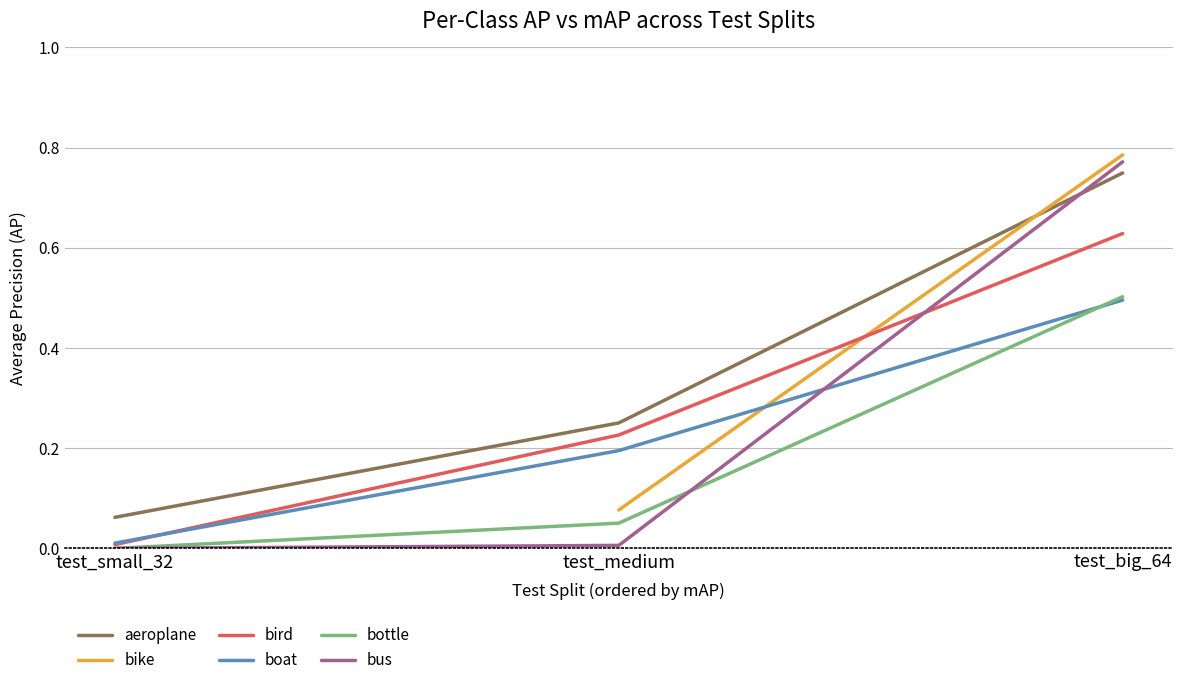

Does the chart display data point markers on the line(s)?

No